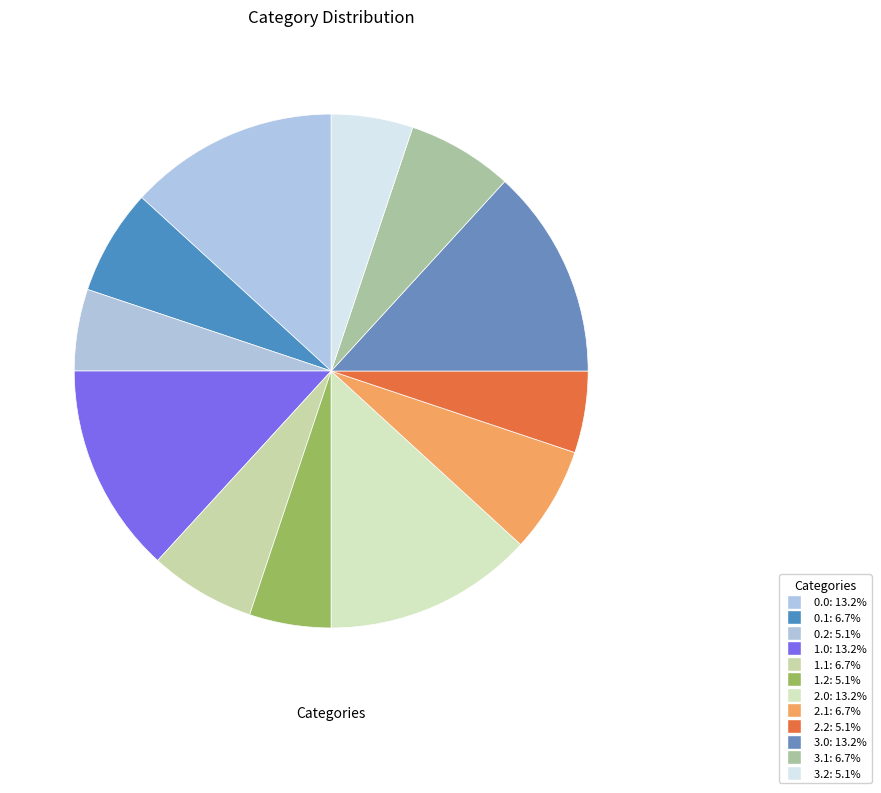

Which has a higher value, 0.1 or 3.1?

0.1